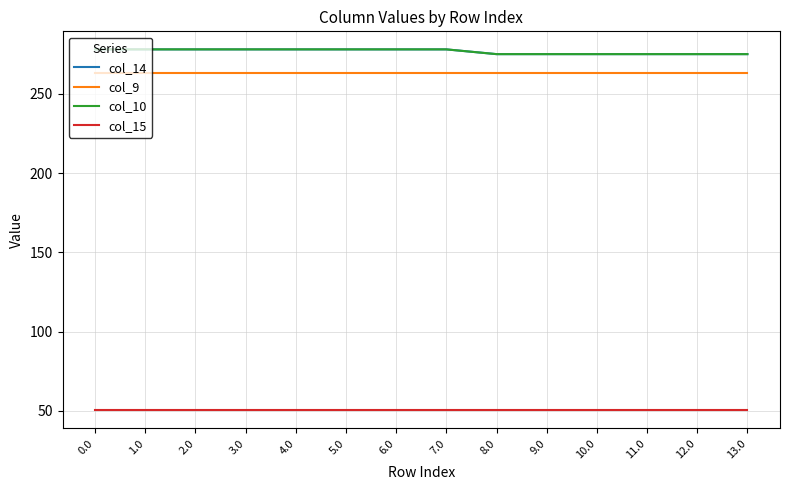

True or false: col_10 has more than 0 points higher than both neighbors.

False